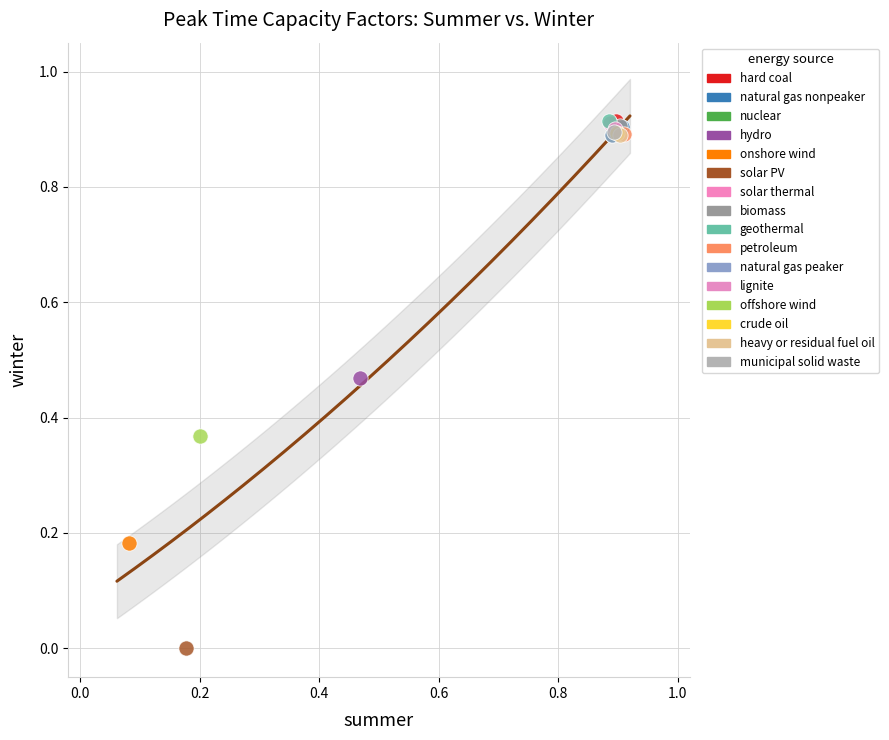

What are all the series names shown in the legend?

hard coal, natural gas nonpeaker, nuclear, hydro, onshore wind, solar PV, solar thermal, biomass, geothermal, petroleum, natural gas peaker, lignite, offshore wind, crude oil, heavy or residual fuel oil, municipal solid waste